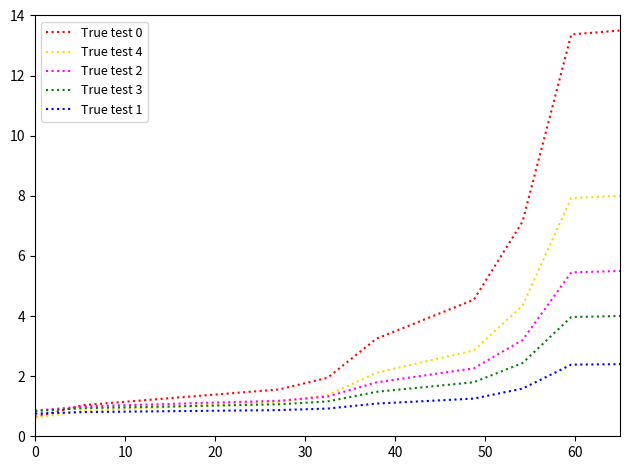

Which series has the widest spread of values?

True test 0